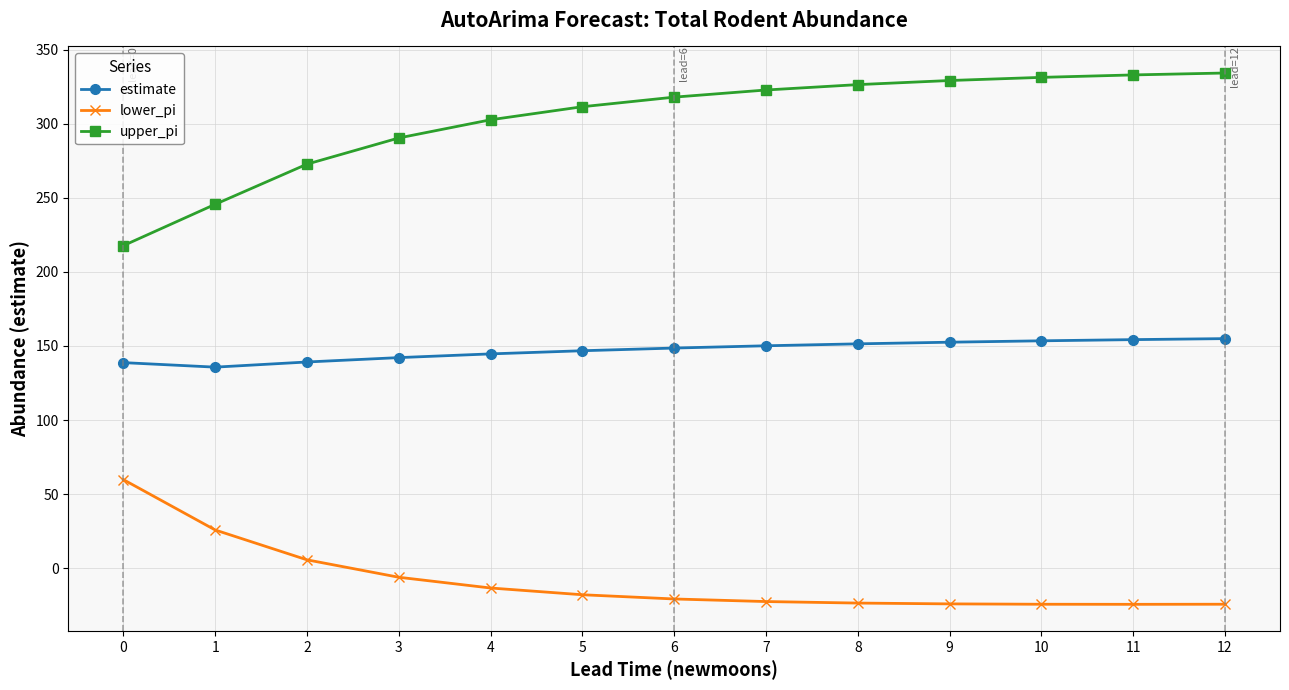

What is the sum of the upper_pi values at 9 and 8?

655.5